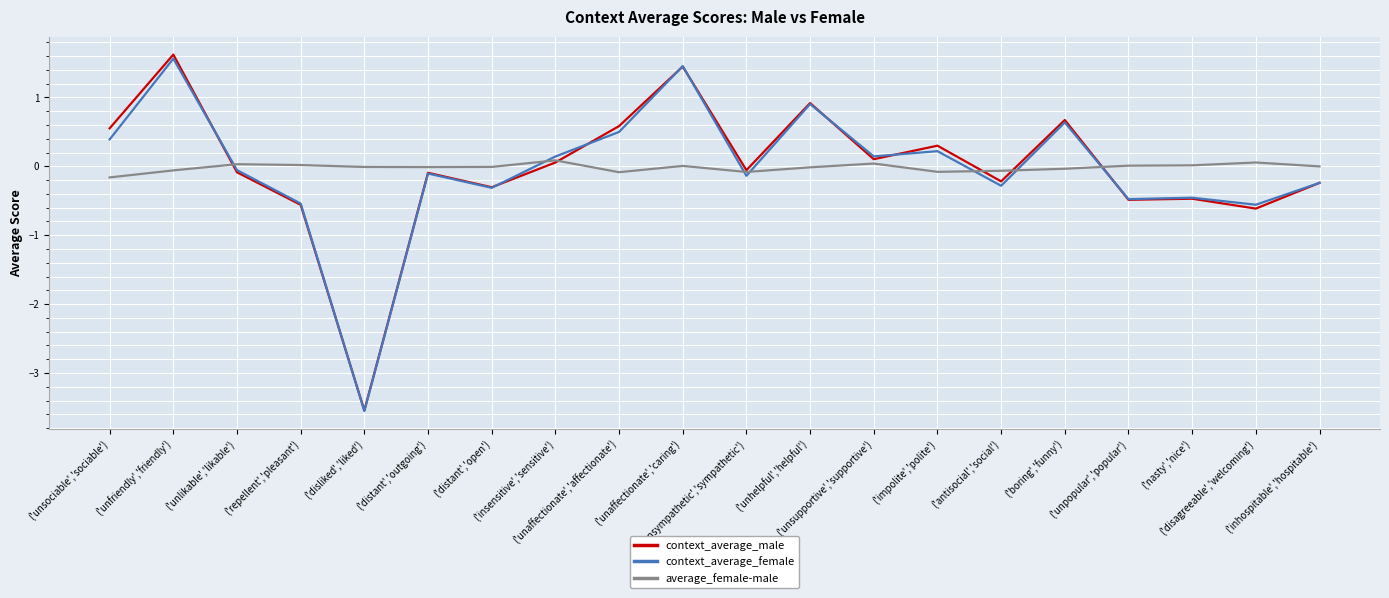

Count the number of categories in the chart.

20